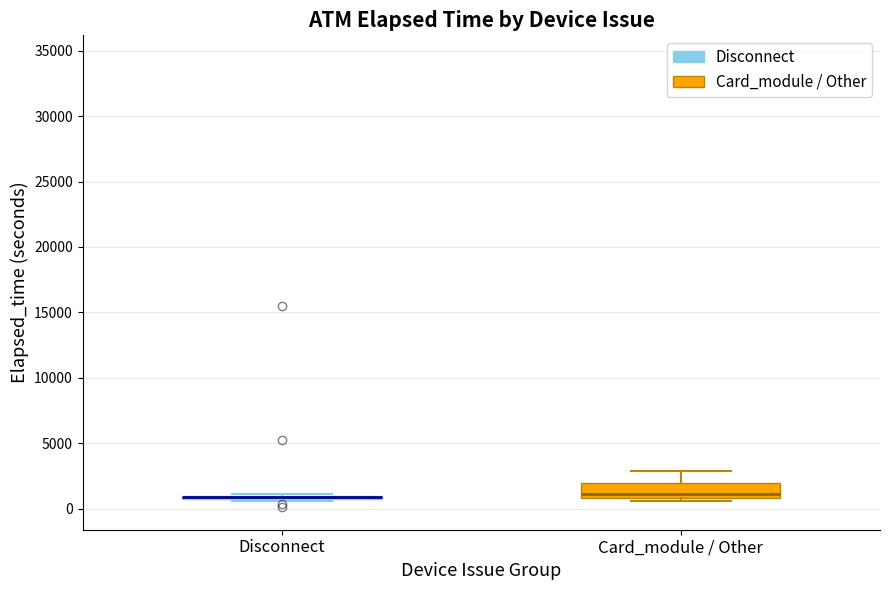

Reading left to right, transcribe this box plot: for each box, give where its median line is, the range the box spans, and where its two whiskers end, as read against the y-axis. The values are not printed on the chart, so give them approximately, as read against the axis.

Disconnect: box collapsed to a line at 1000, whiskers 500 to 1000
Card_module / Other: median 1000 (just above the box's lower edge), box 1000 to 2000, whiskers 500 to 3000